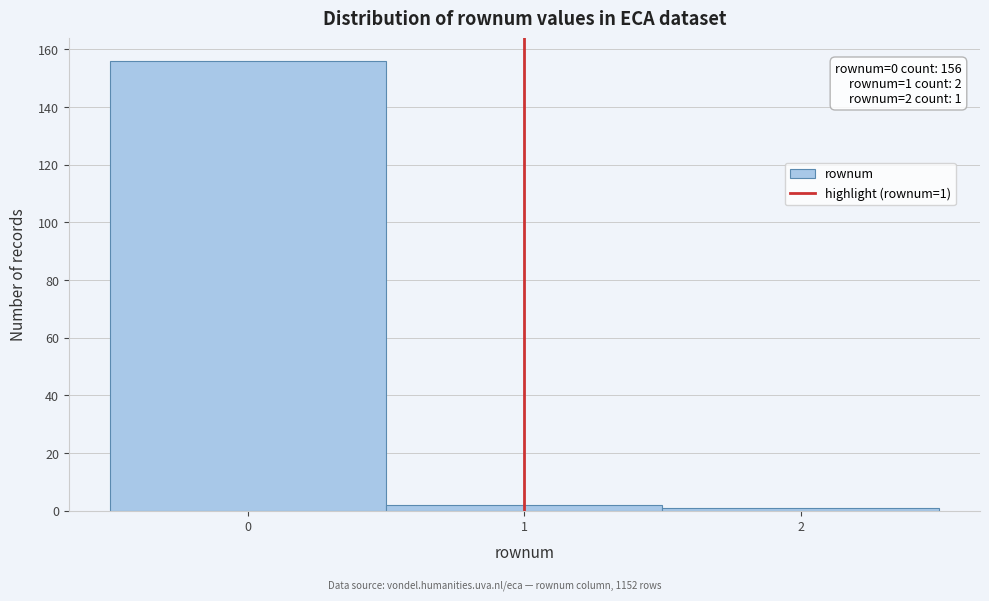

Which range on the x-axis has the tallest bar?

-0.5 to 0.5